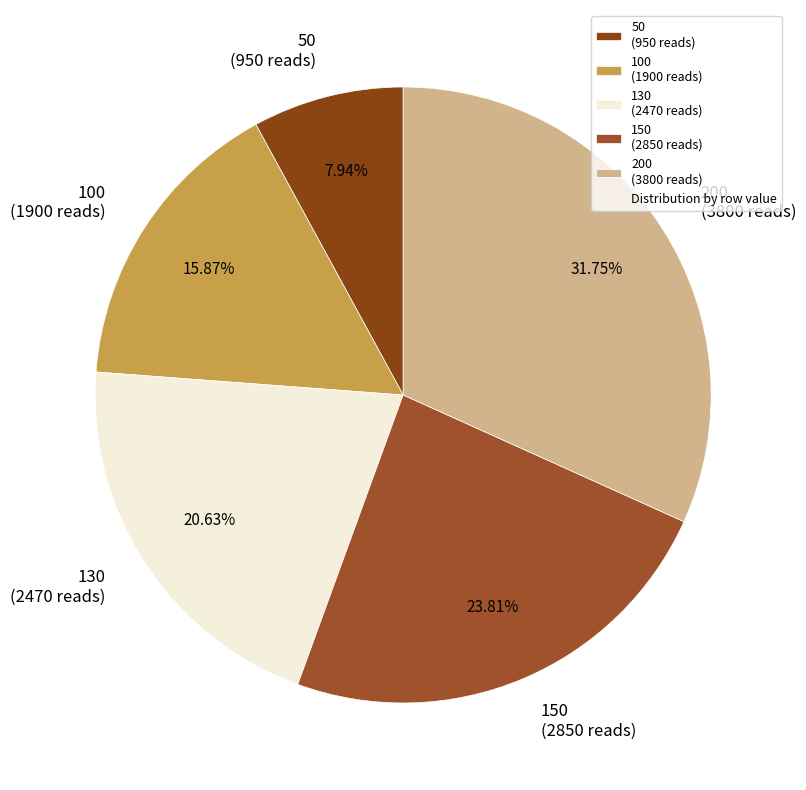

What is the largest slice in the pie chart?

200